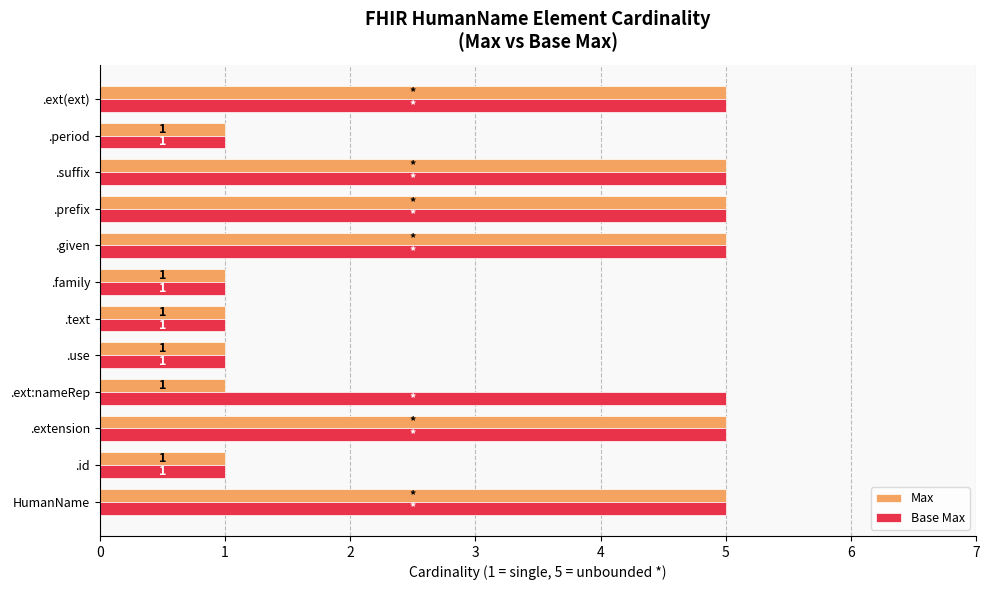

What is the difference between the maximum and minimum values in the Max series?

4